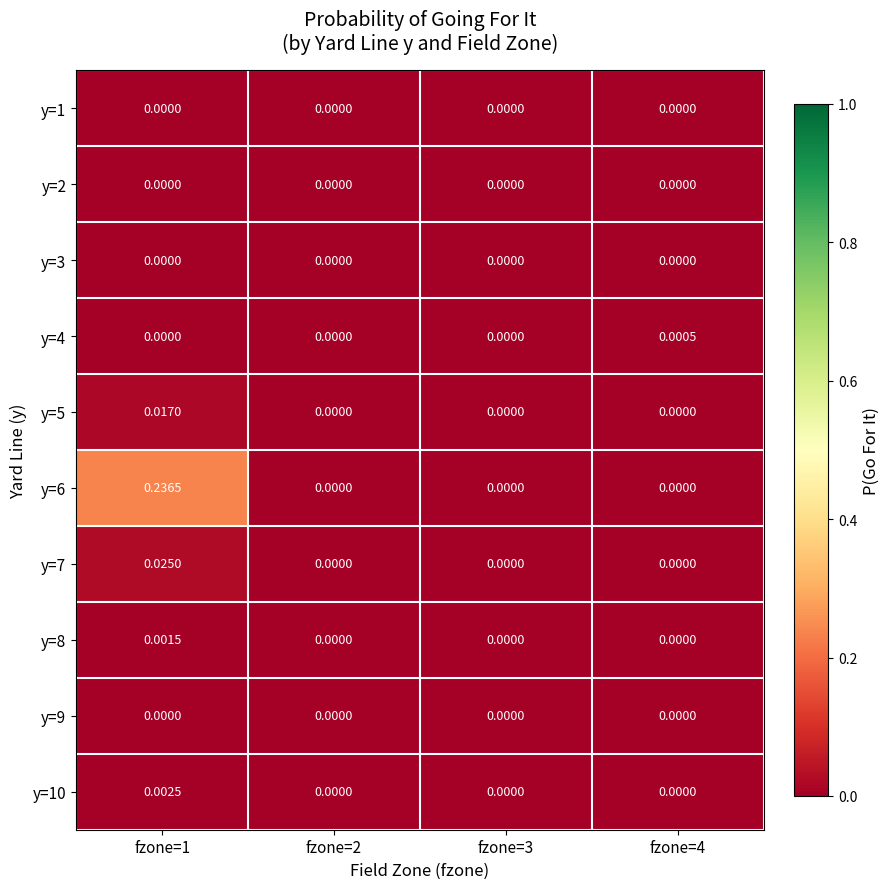

Which category has the lowest value across all series?

fzone=1